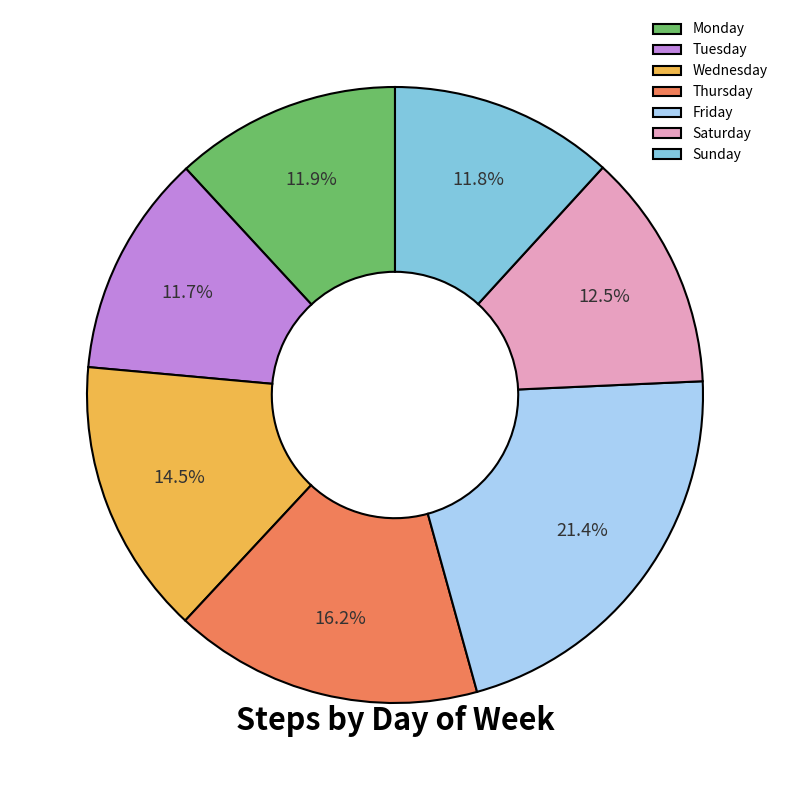

Approximately how many times larger is the value at Friday compared to Tuesday?

1.8